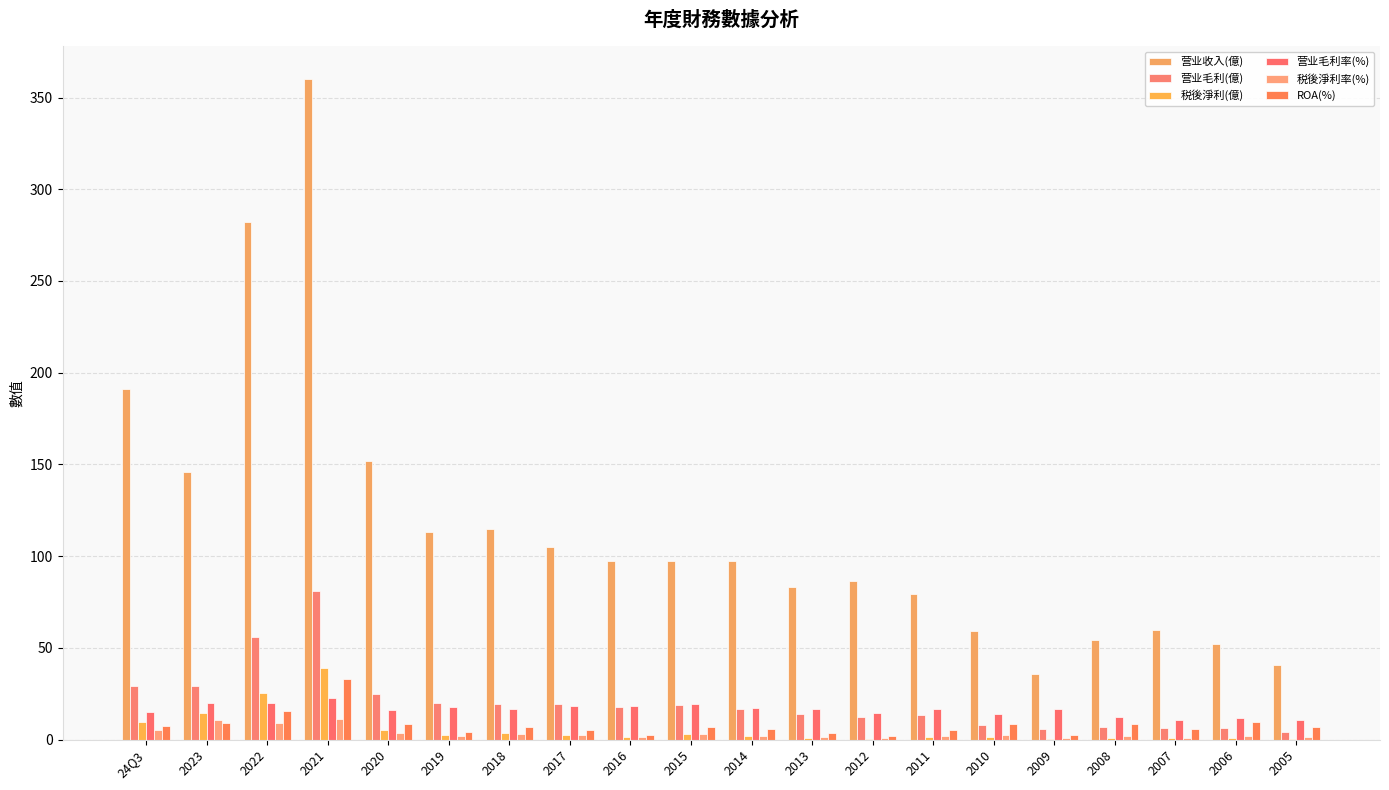

Does the chart contain stacked bars?

No